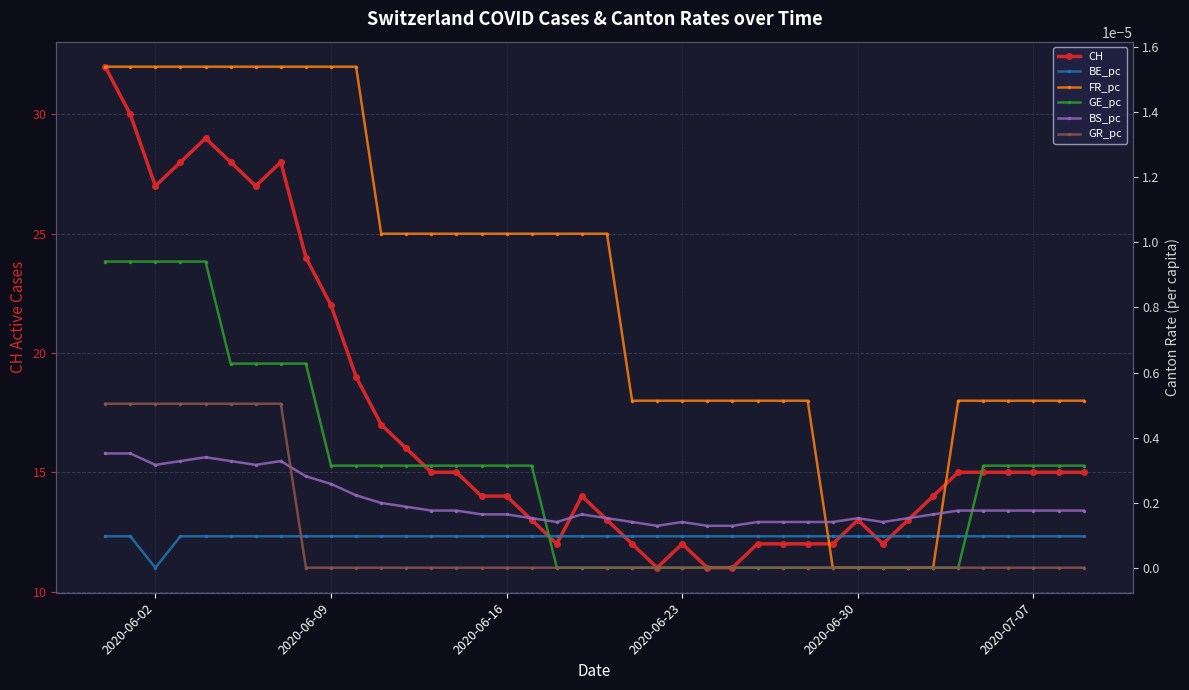

At which label is CH closest to 21?

2020-06-09